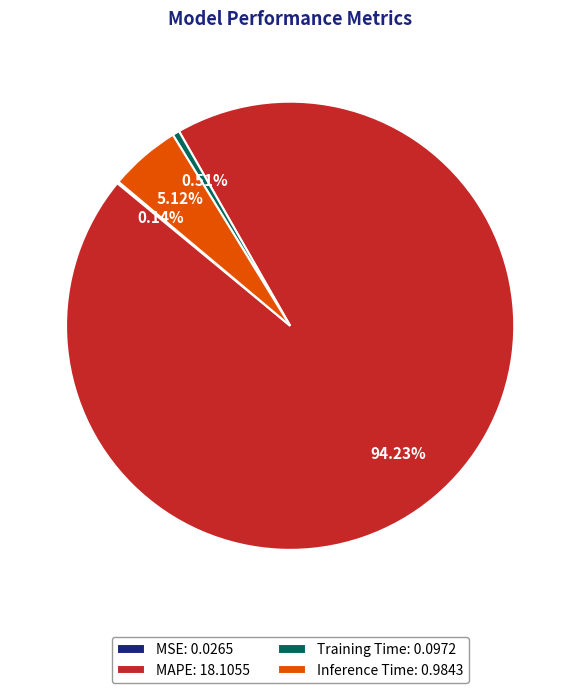

Is MAPE: 18.1055 the majority of the pie?

Yes